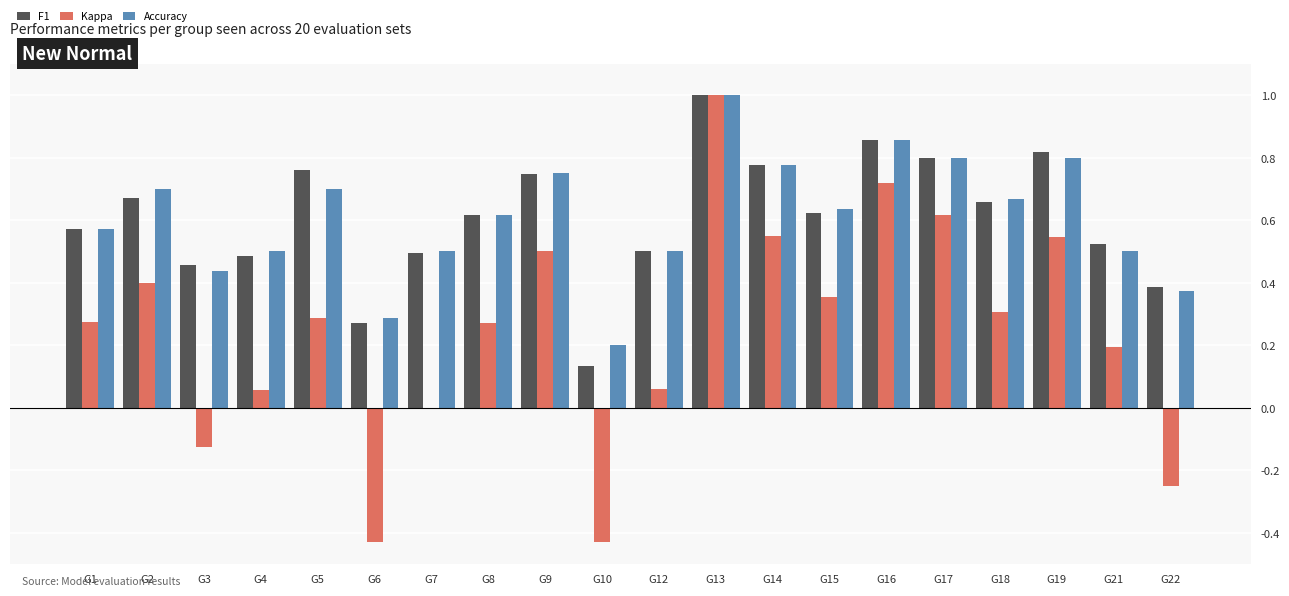

The value of Accuracy at G4 is 0.5. True or false?

True